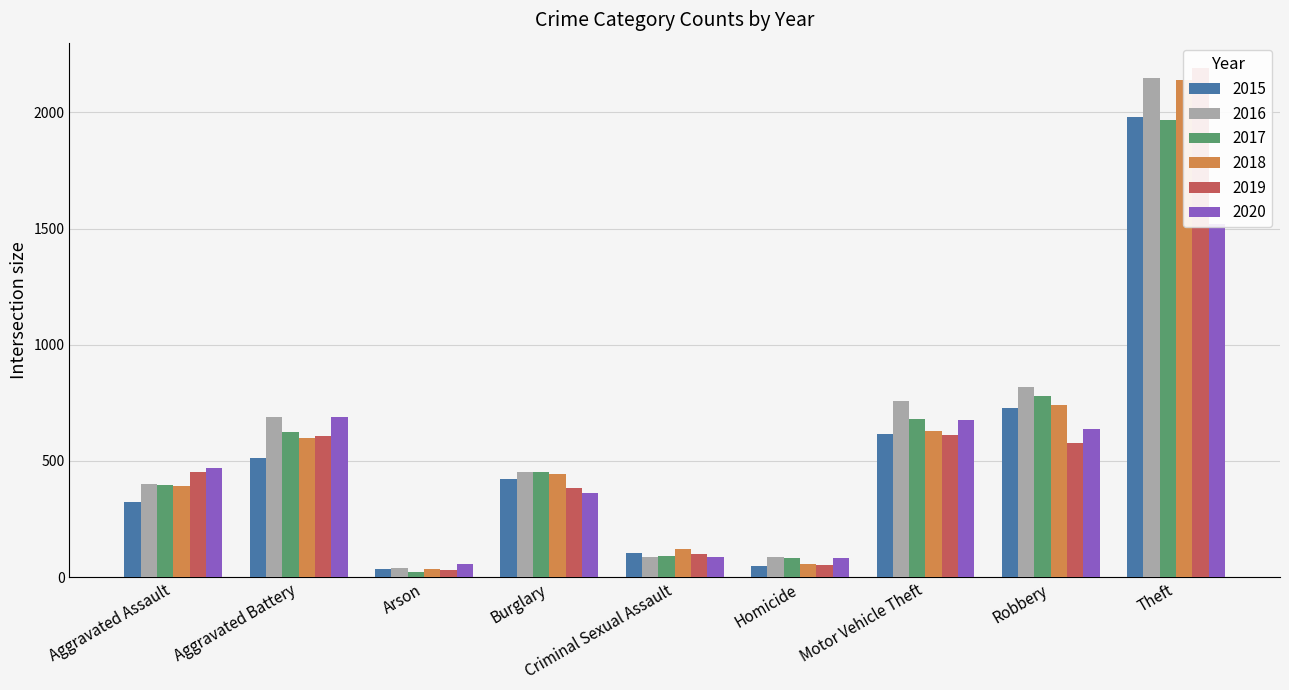

Are the bars grouped side by side (vs. stacked)?

Yes